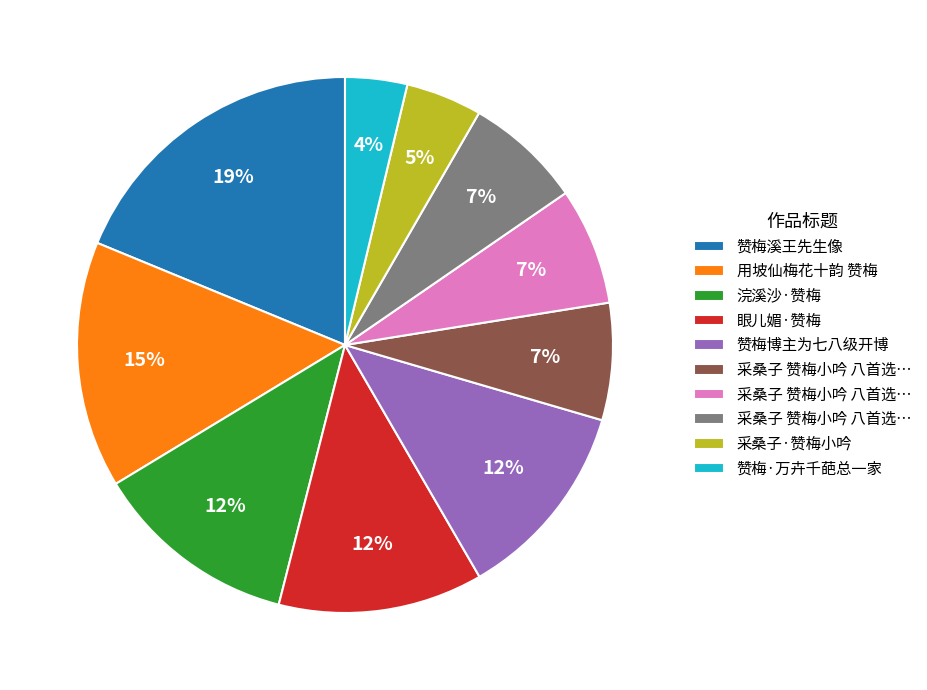

To the nearest percent, what is the difference between the largest and smallest slice percentages?

15%